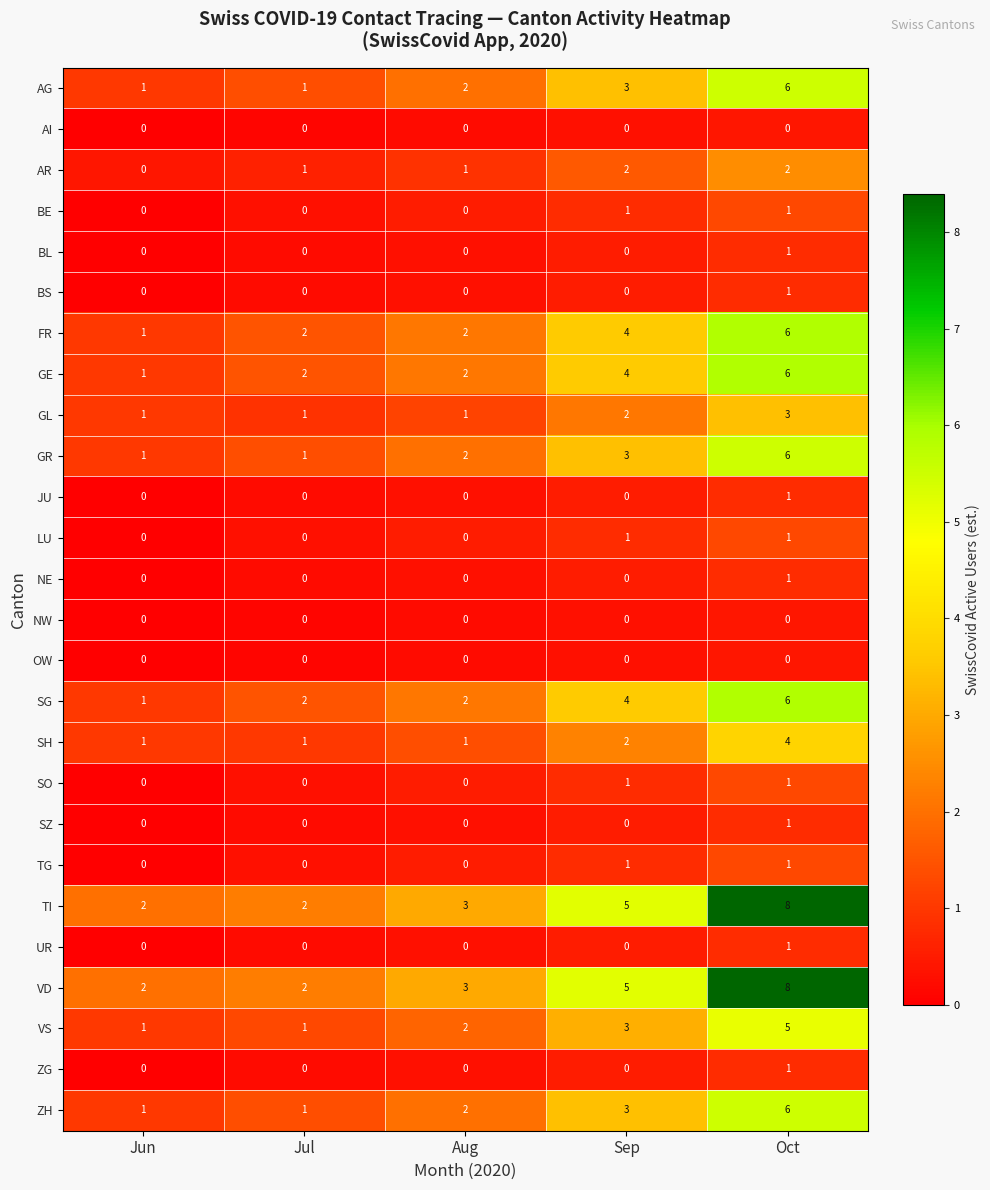

At which category is the sum across all series the highest?

Oct